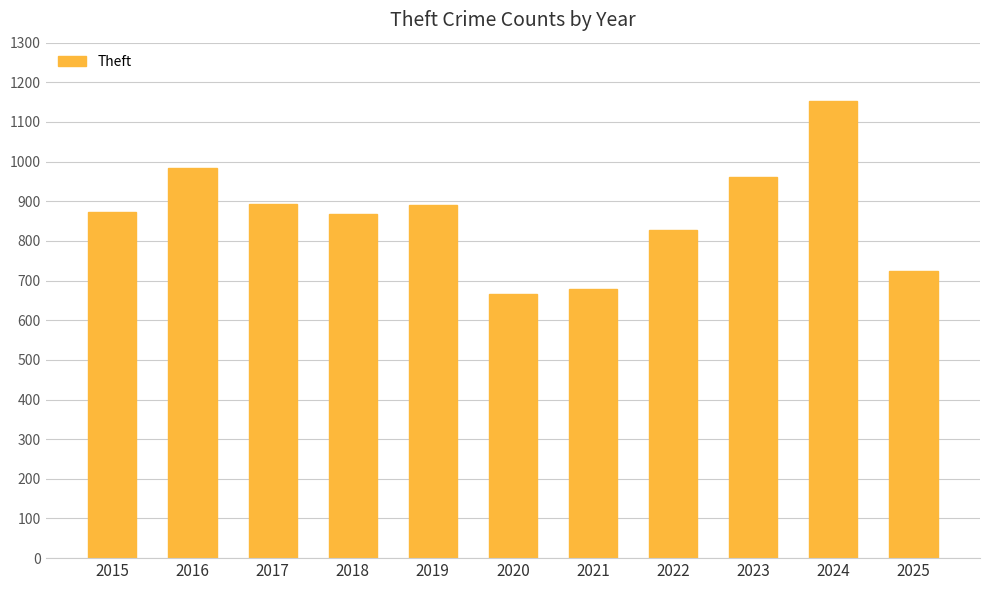

Is it true that the value at 2016 is 1450?

False